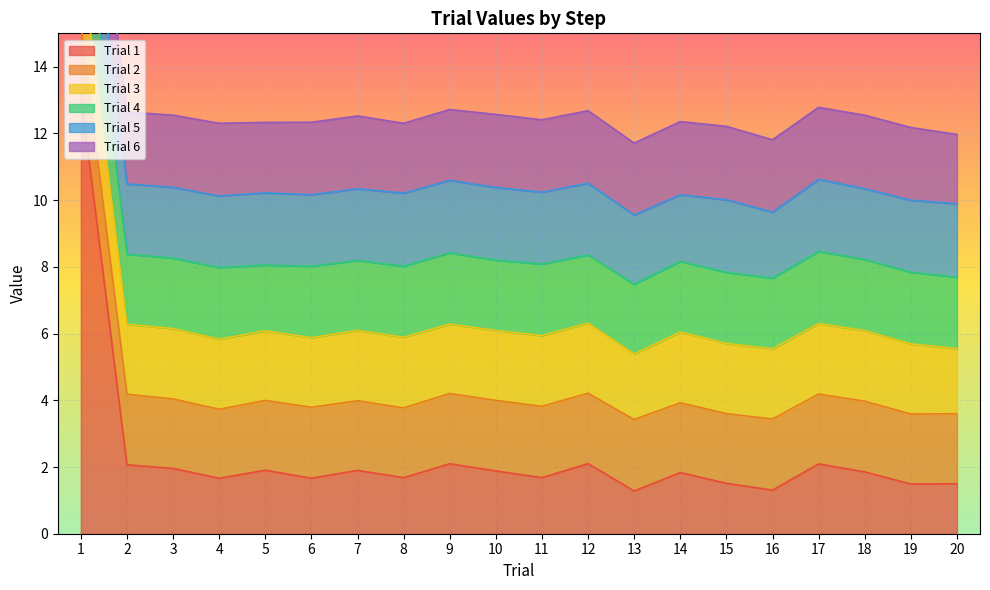

At which label does Trial 4 reach its minimum?

5